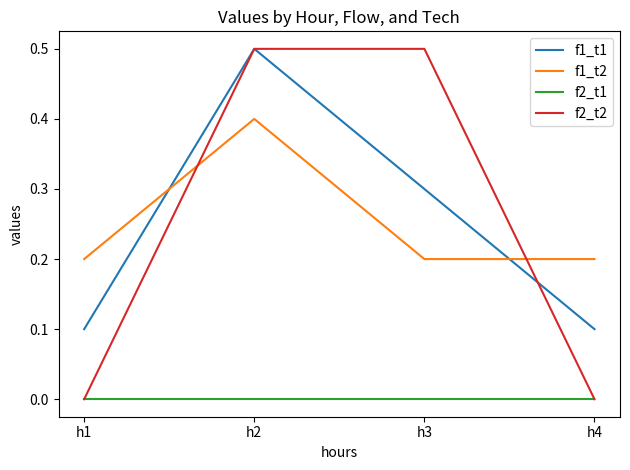

The value of f1_t1 at h3 is 0.3. True or false?

True